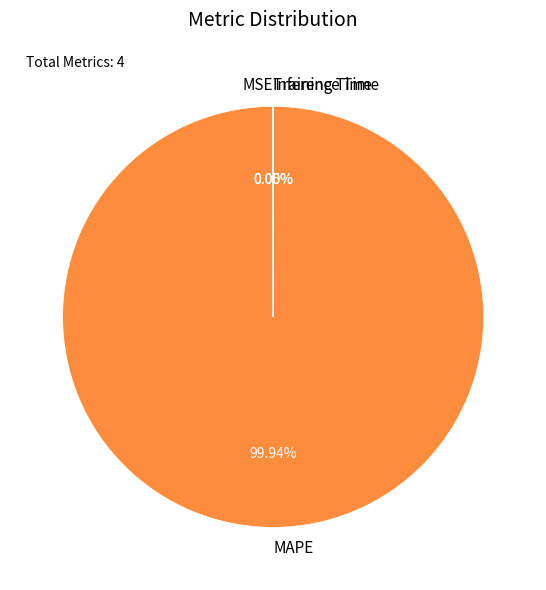

Is there a majority slice in this chart?

Yes